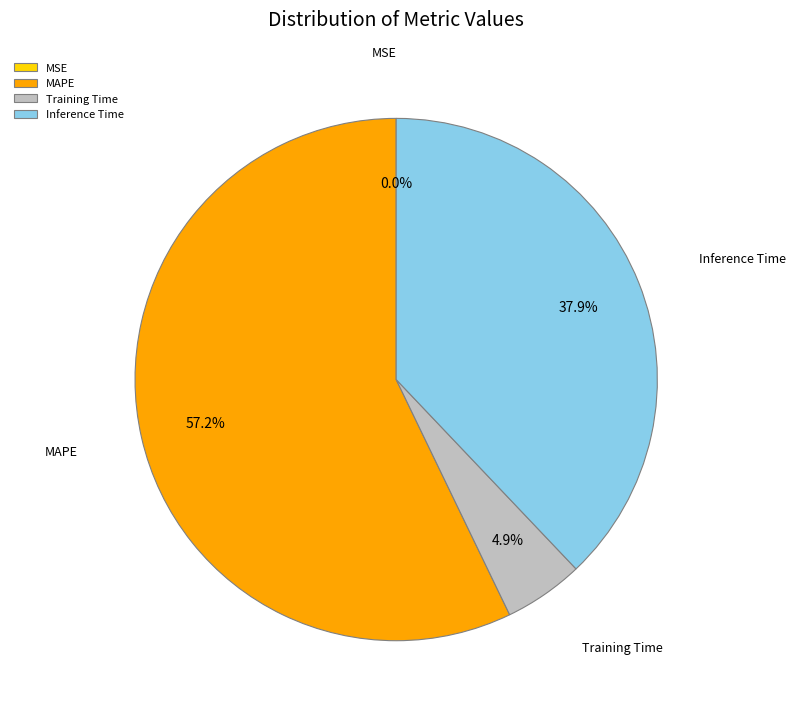

Which category has the biggest portion of the pie?

MAPE